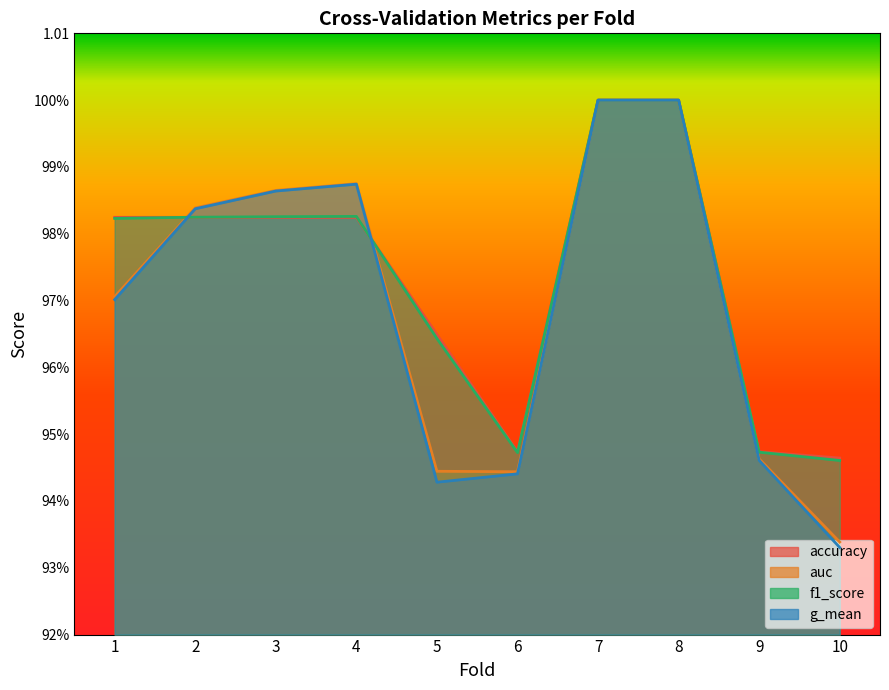

The auc series shows 1.5 at 4. True or false?

False